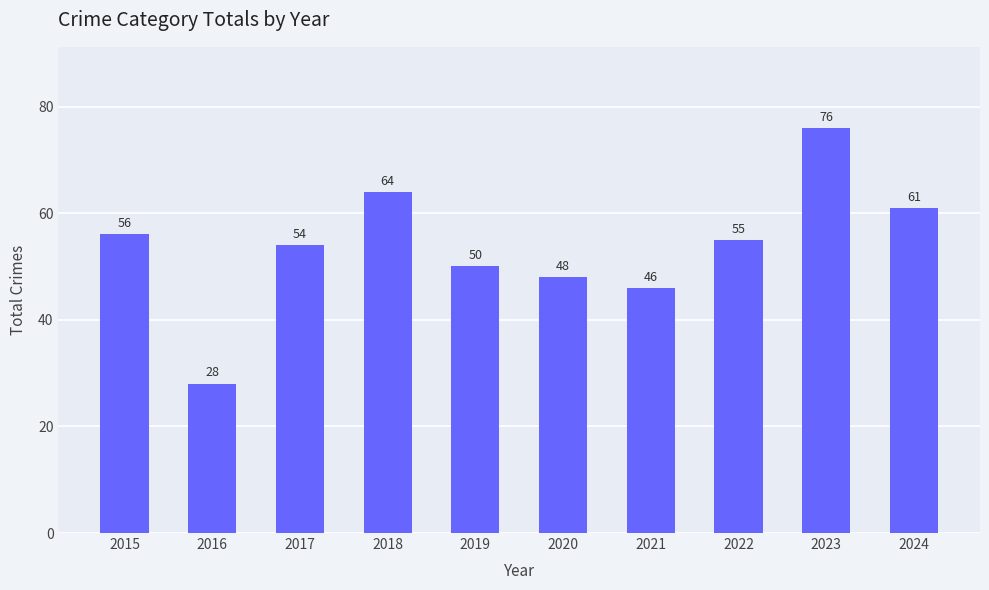

What is the ratio of the value at 2017 to the value at 2020?

1.1